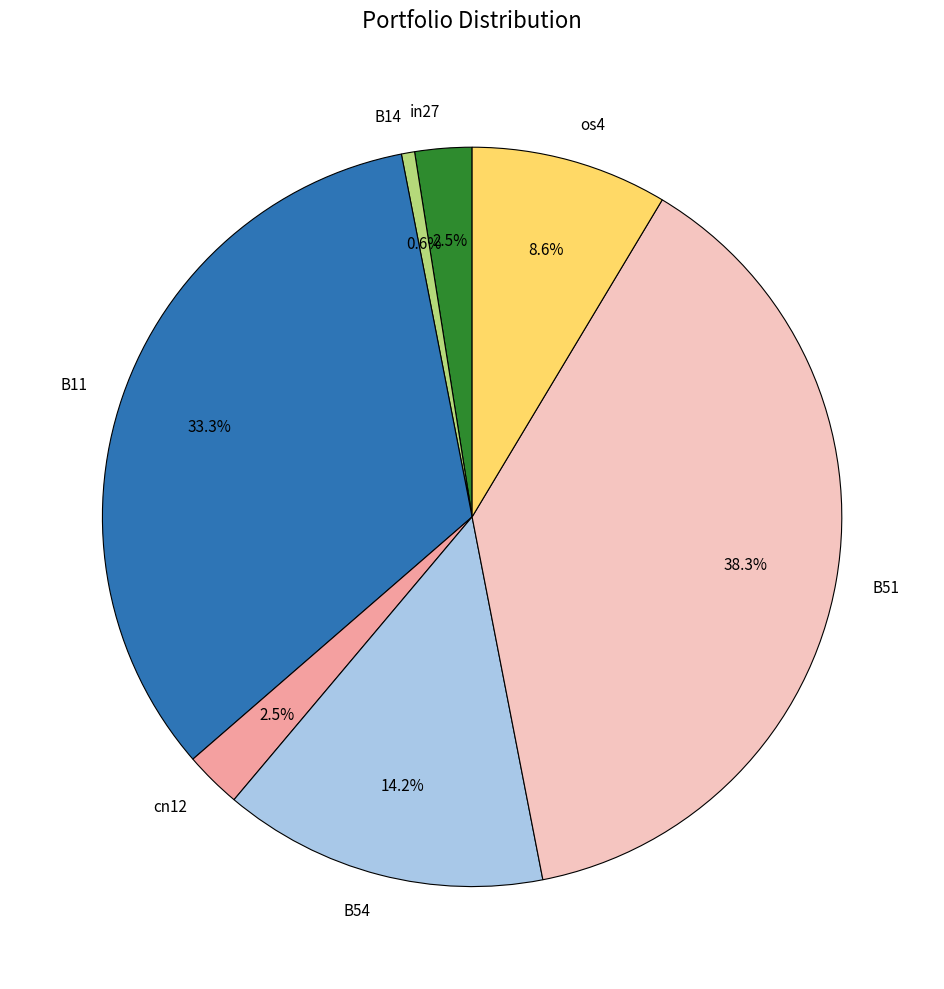

Count the number of slices in the pie.

7